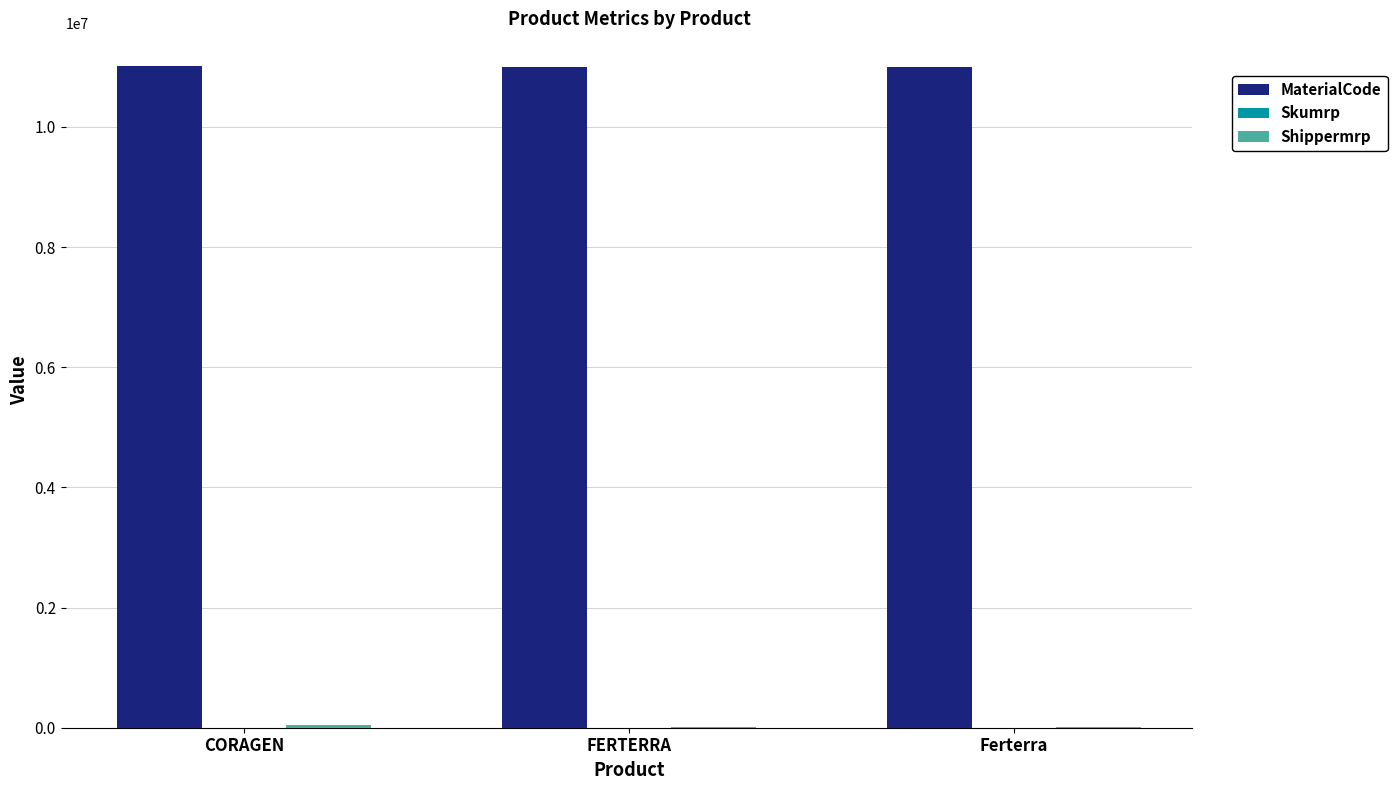

How many values in the MaterialCode series exceed 11000062?

1